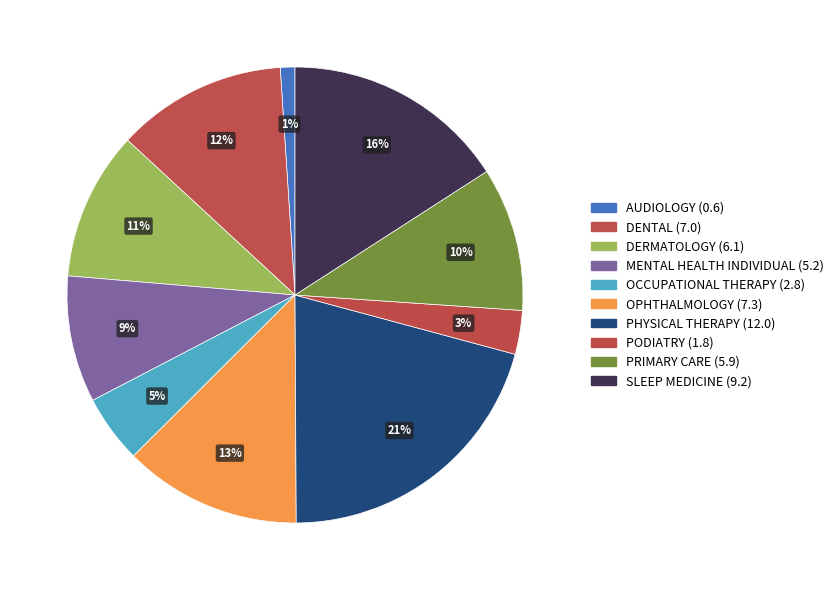

Does DENTAL represent more than half of the total?

No